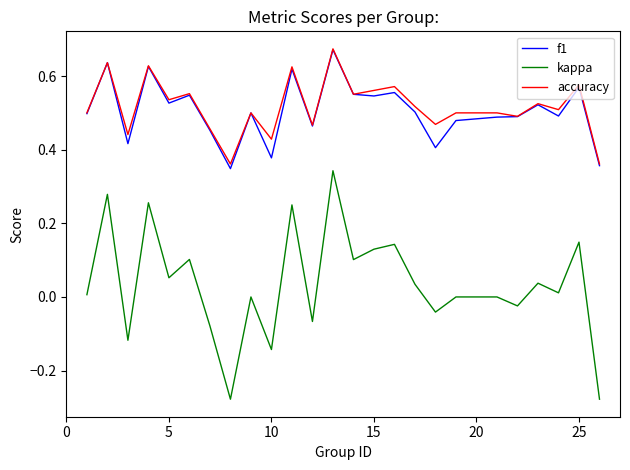

True or false: kappa and accuracy cross at least once.

False